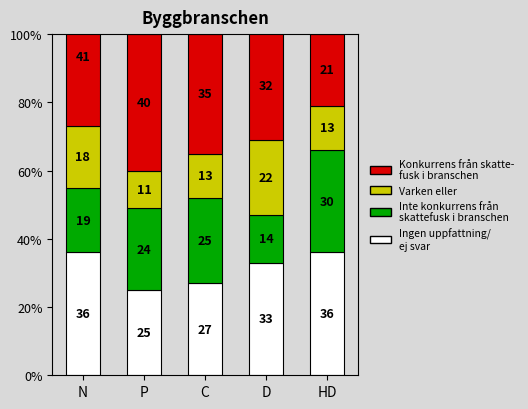

Is the value of Ingen uppfattning/
ej svar at P greater than the value of Varken eller at C?

Yes